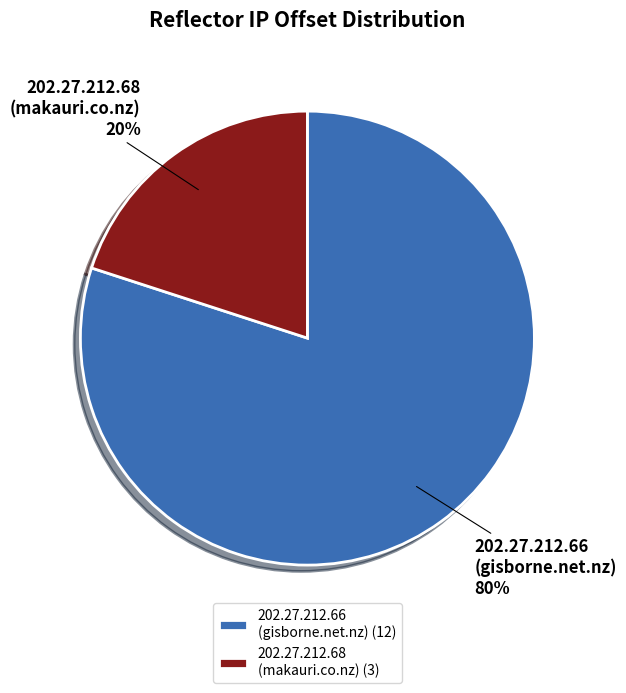

To the nearest percent, what portion does 202.27.212.66 (gisborne.net.nz) represent?

80%